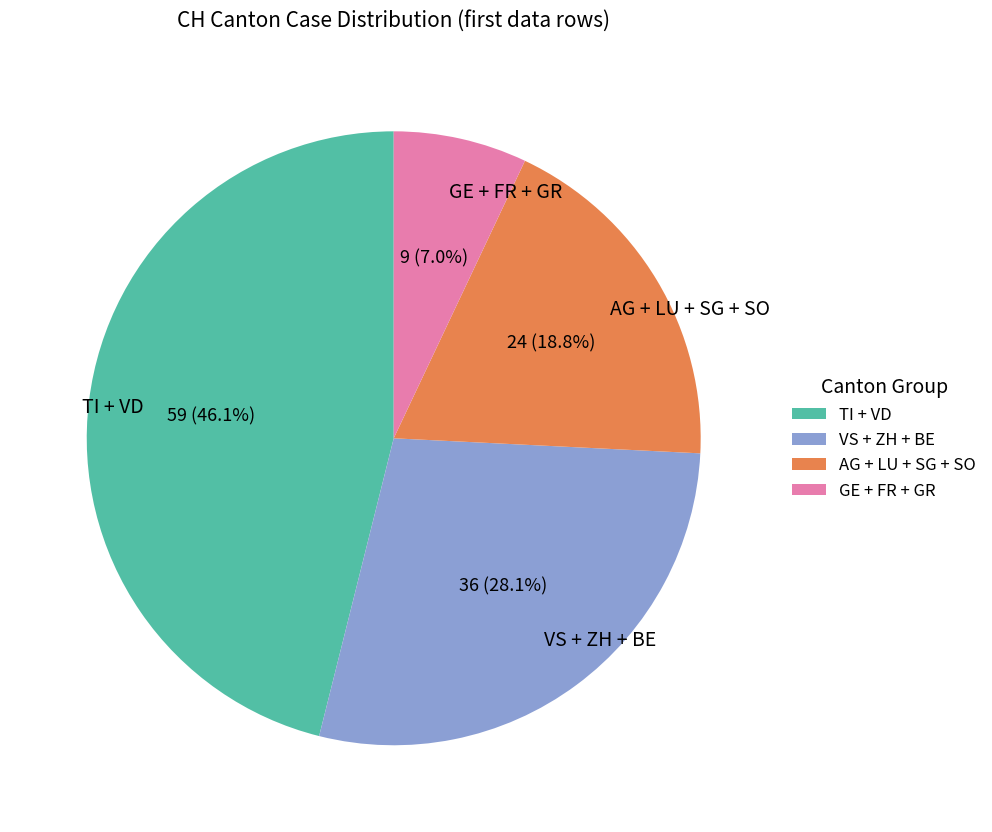

Which slice is the largest?

TI + VD